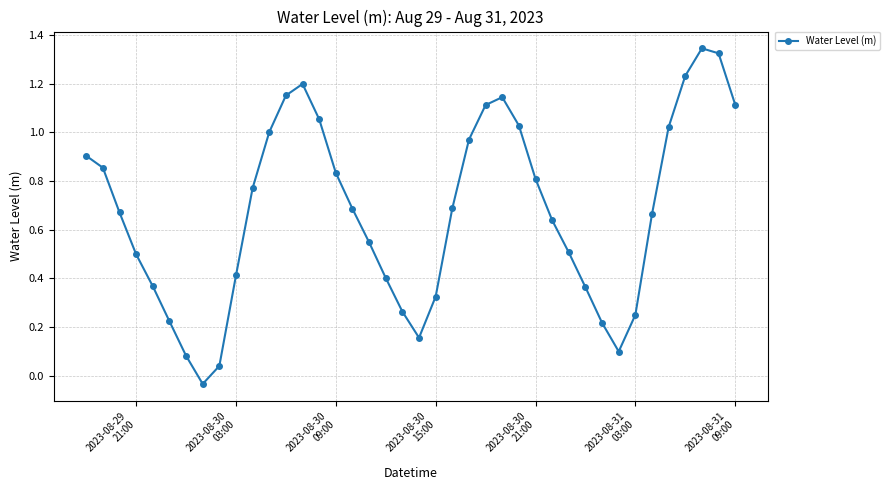

True or false: the data has more than 2 interior local peaks.

True